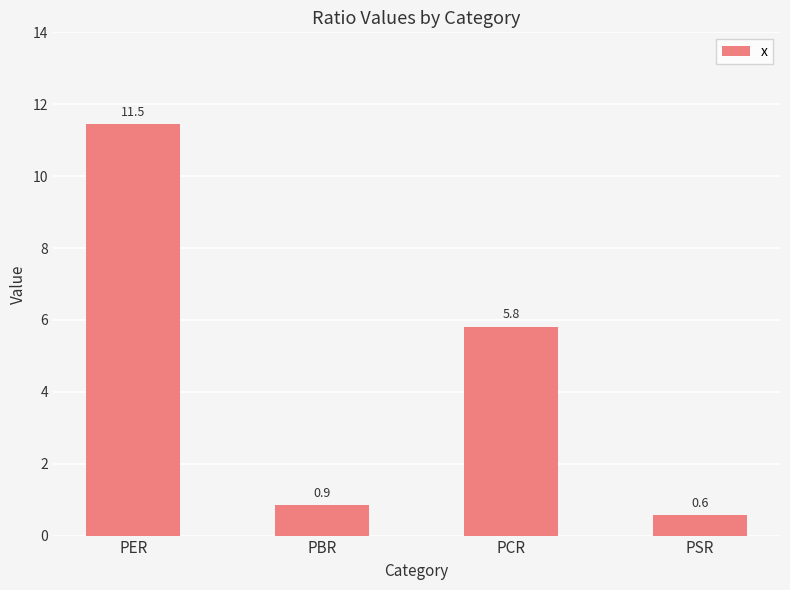

Rank the categories by value from lowest to highest.

PSR, PBR, PCR, PER